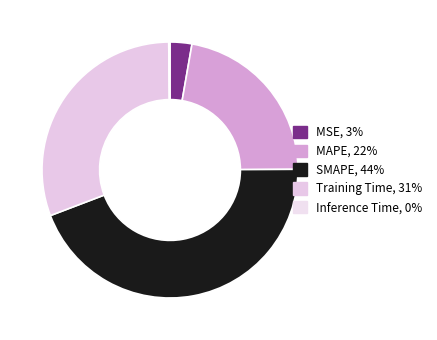

Combined, do Inference Time and MSE account for over 50%?

No